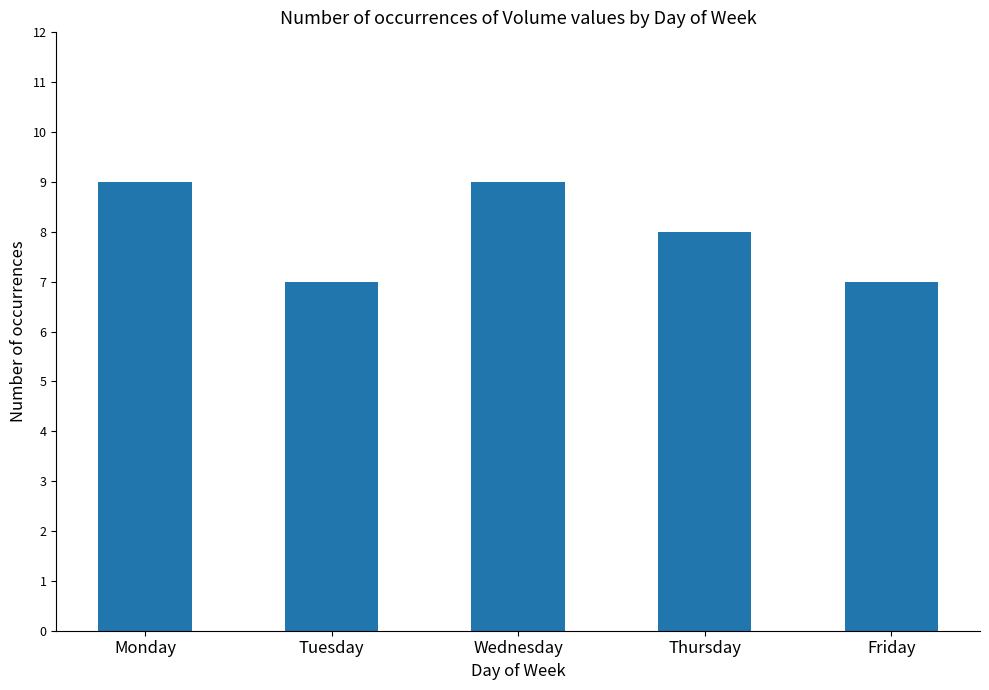

Reading left to right, list all the values displayed in this chart.

9	7	9	8	7